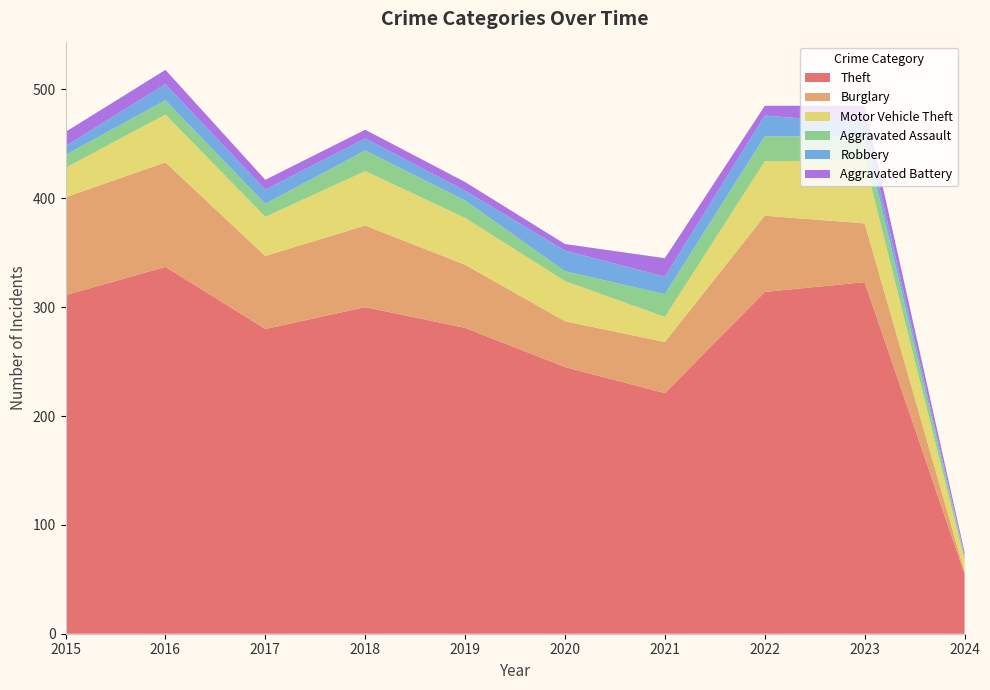

Reading left to right, transcribe all the data shown in this chart.

Theft: 311	337	280	300	281	245	221	314	323	55
Burglary: 90	96	67	75	58	42	47	70	54	2
Motor Vehicle Theft: 27	44	36	50	43	37	23	50	58	11
Aggravated Assault: 12	13	12	19	16	9	21	23	22	3
Robbery: 8	15	13	11	9	19	16	19	12	1
Aggravated Battery: 13	13	9	8	8	6	17	9	16	3